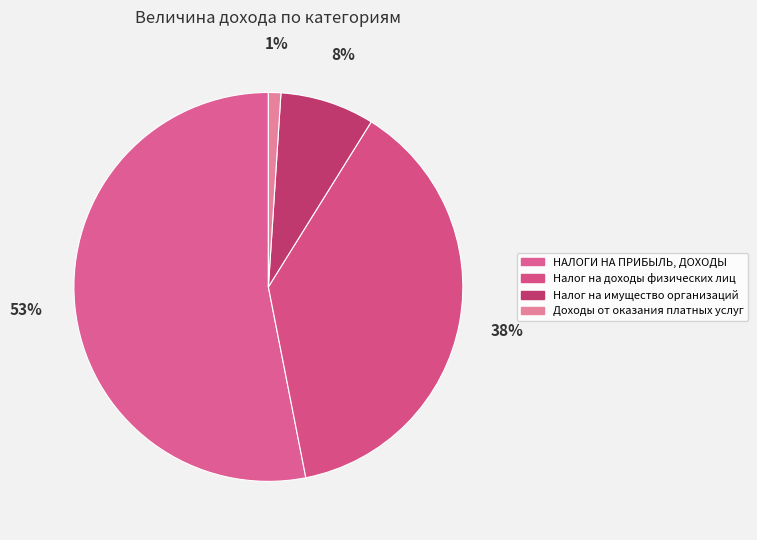

Between НАЛОГИ НА ПРИБЫЛЬ, ДОХОДЫ and Доходы от оказания платных услуг, which is larger?

НАЛОГИ НА ПРИБЫЛЬ, ДОХОДЫ